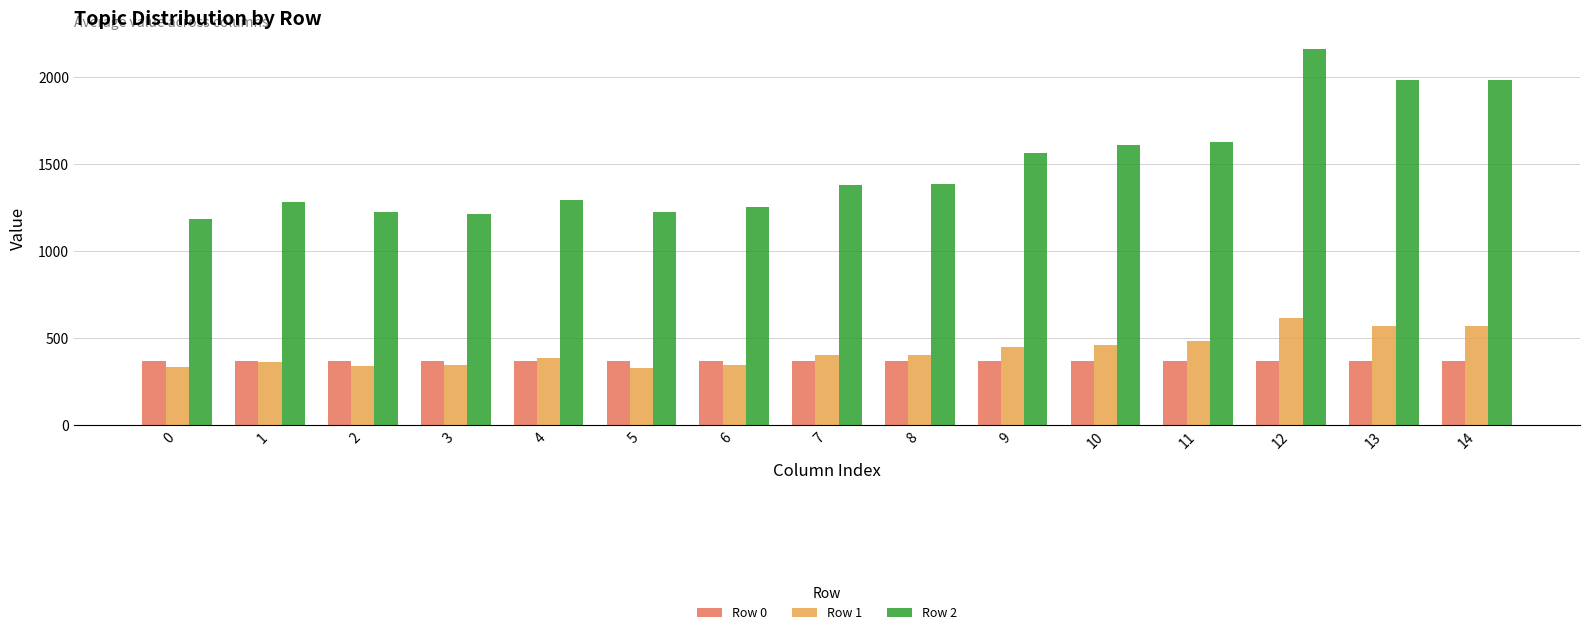

Are the bars grouped side by side (vs. stacked)?

Yes